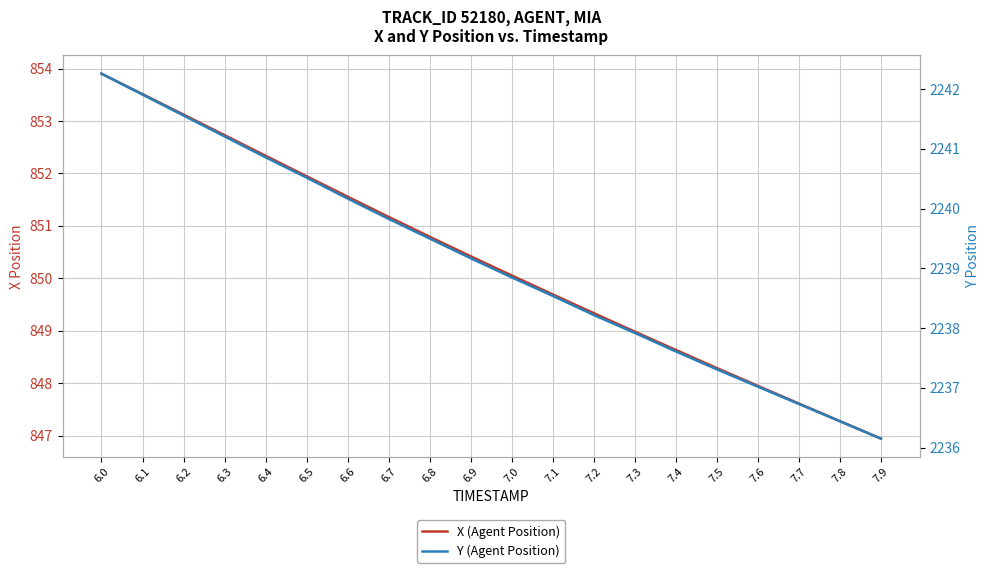

True or false: X (Agent Position) and Y (Agent Position) intersect in this chart.

False